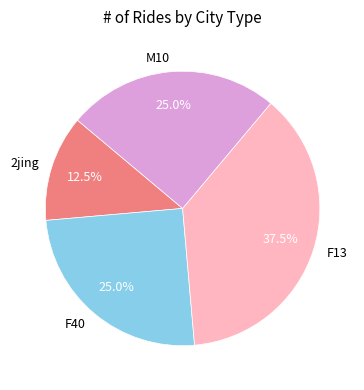

Between F40 and F13, which is larger?

F13